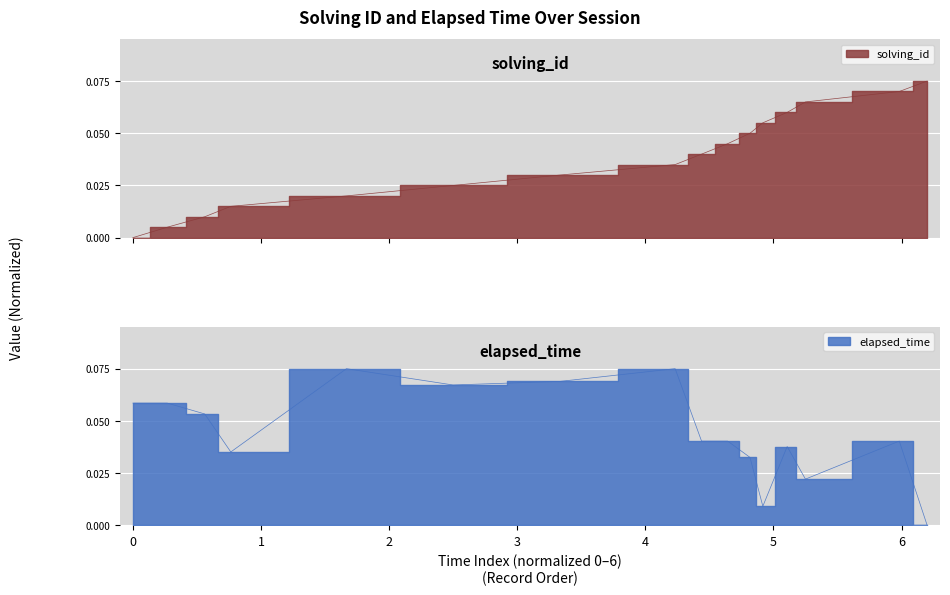

What is the maximum value shown in the chart?

0.1